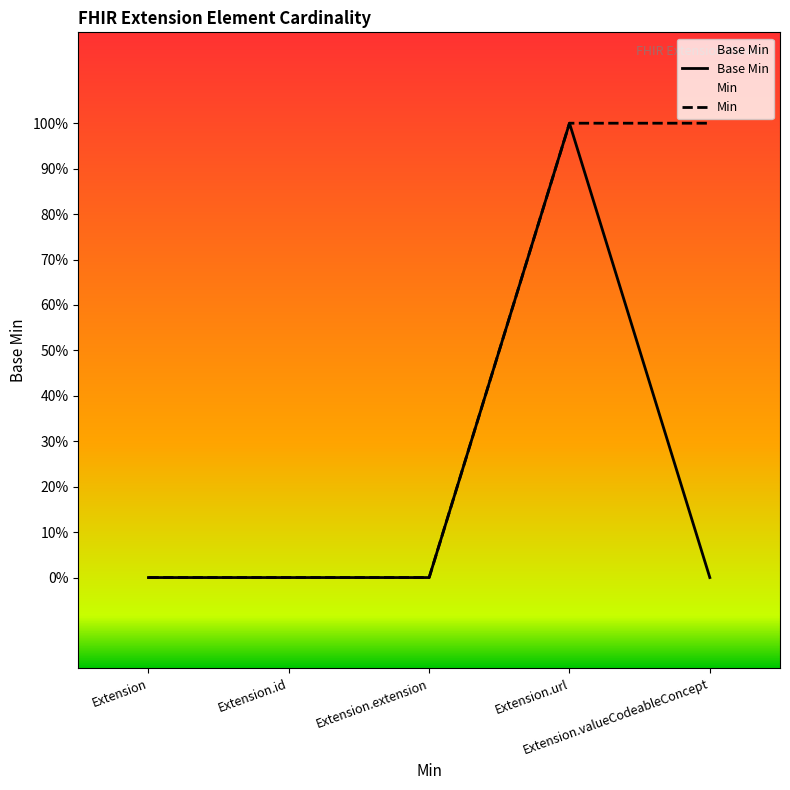

Count the number of categories in the chart.

5